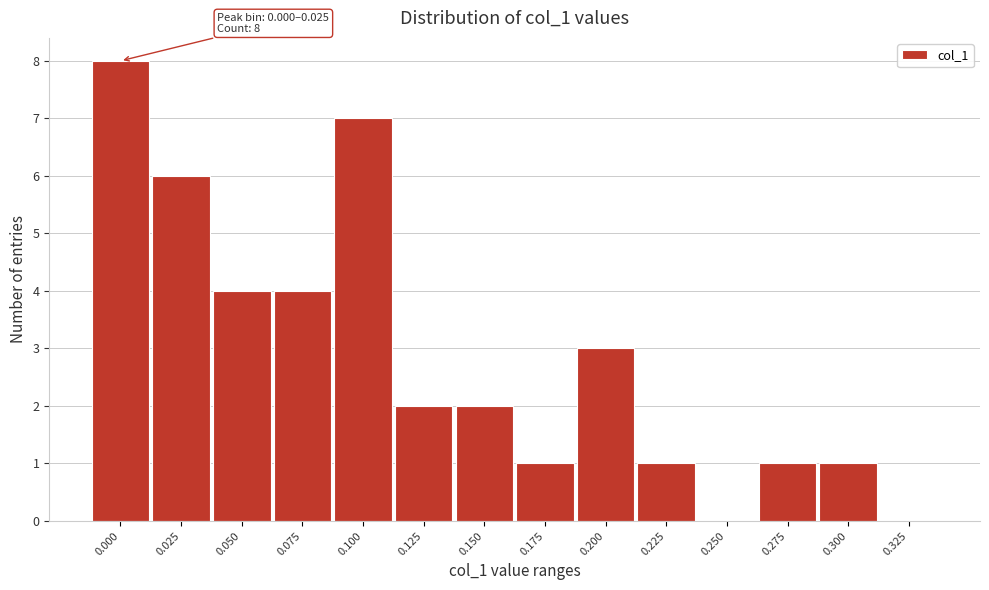

Reading left to right, extract all data points from this chart.

0.000=8	0.025=6	0.050=4	0.075=4	0.100=7	0.125=2	0.150=2	0.175=1	0.200=3	0.225=1	0.250=0	0.275=1	0.300=1	0.325=0